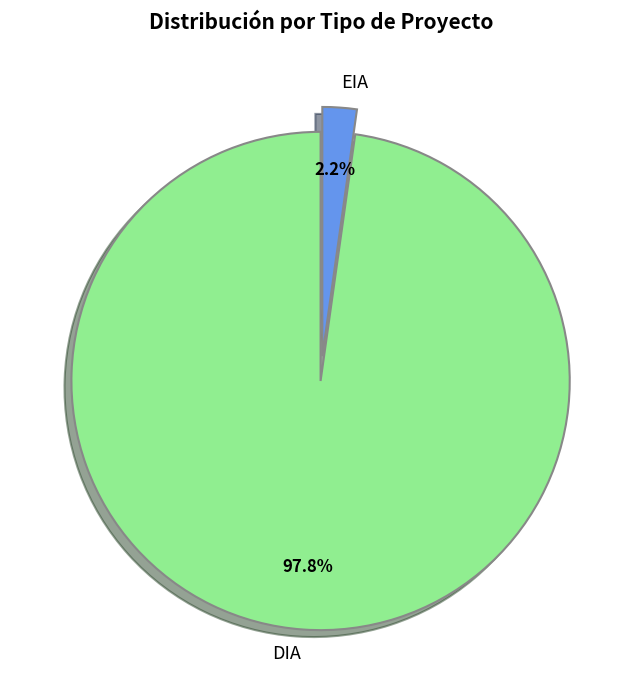

Rank the categories by value from highest to lowest.

DIA, EIA